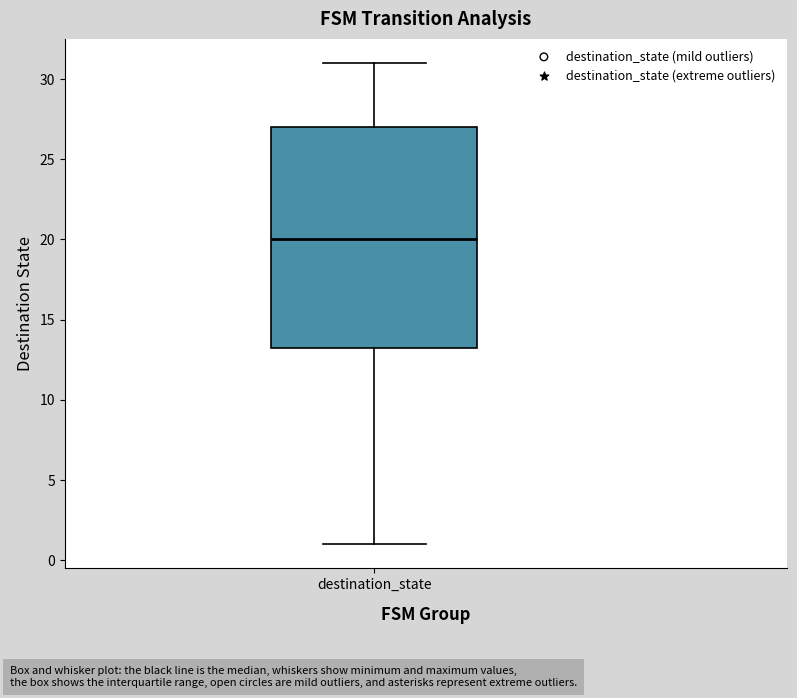

Transcribe this box plot: give where the median line is, the range the box spans, and where the two whiskers end, as read against the y-axis. The values are not printed on the chart, so give them approximately, as read against the axis.

median 20.0, box 13.5 to 27.0, whiskers 1.0 to 31.0